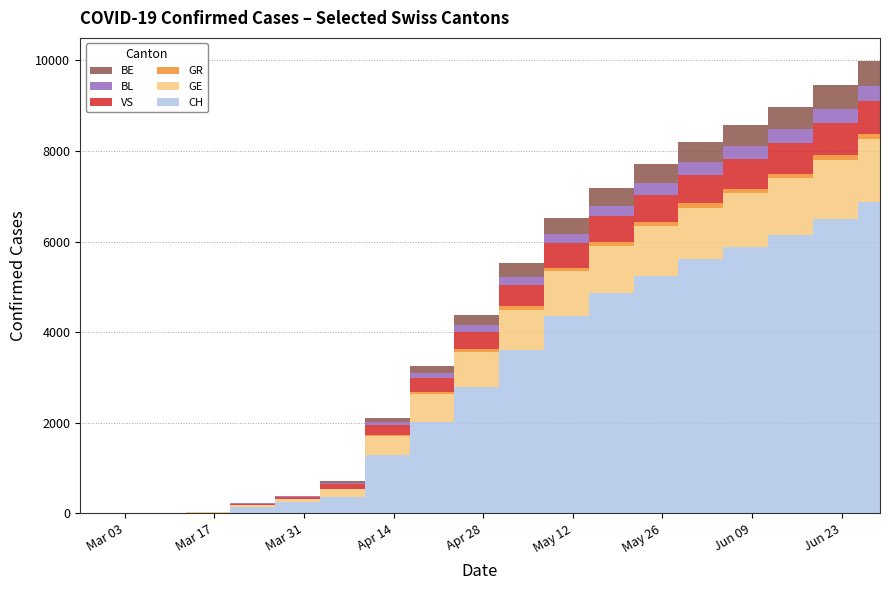

Reading left to right, what are all the values shown in this chart?

CH: 2020-02-25=0	2020-03-02=0	2020-03-09=6	2020-03-16=15	2020-03-23=141	2020-03-30=255	2020-04-06=353	2020-04-13=1281	2020-04-20=2021	2020-04-27=2792	2020-05-04=3613	2020-05-11=4361	2020-05-18=4854	2020-05-25=5249	2020-06-01=5612	2020-06-08=5881	2020-06-15=6145	2020-06-22=6489	2020-06-29=6862
GE: 2020-02-25=0	2020-03-02=0	2020-03-09=1	2020-03-16=9	2020-03-23=41	2020-03-30=54	2020-04-06=178	2020-04-13=423	2020-04-20=608	2020-04-27=762	2020-05-04=884	2020-05-11=982	2020-05-18=1039	2020-05-25=1087	2020-06-01=1138	2020-06-08=1189	2020-06-15=1250	2020-06-22=1316	2020-06-29=1392
GR: 2020-02-25=0	2020-03-02=0	2020-03-09=0	2020-03-16=1	2020-03-23=3	2020-03-30=9	2020-04-06=18	2020-04-13=35	2020-04-20=52	2020-04-27=64	2020-05-04=74	2020-05-11=82	2020-05-18=88	2020-05-25=92	2020-06-01=96	2020-06-08=99	2020-06-15=103	2020-06-22=108	2020-06-29=114
VS: 2020-02-25=0	2020-03-02=0	2020-03-09=0	2020-03-16=1	2020-03-23=27	2020-03-30=46	2020-04-06=98	2020-04-13=207	2020-04-20=301	2020-04-27=388	2020-05-04=466	2020-05-11=534	2020-05-18=574	2020-05-25=604	2020-06-01=631	2020-06-08=653	2020-06-15=677	2020-06-22=705	2020-06-29=736
BL: 2020-02-25=0	2020-03-02=0	2020-03-09=4	2020-03-16=4	2020-03-23=11	2020-03-30=16	2020-04-06=32	2020-04-13=74	2020-04-20=118	2020-04-27=155	2020-05-04=187	2020-05-11=216	2020-05-18=237	2020-05-25=254	2020-06-01=270	2020-06-08=283	2020-06-15=297	2020-06-22=313	2020-06-29=331
BE: 2020-02-25=0	2020-03-02=0	2020-03-09=0	2020-03-16=0	2020-03-23=0	2020-03-30=17	2020-04-06=30	2020-04-13=93	2020-04-20=157	2020-04-27=226	2020-05-04=292	2020-05-11=351	2020-05-18=390	2020-05-25=421	2020-06-01=449	2020-06-08=473	2020-06-15=498	2020-06-22=527	2020-06-29=557